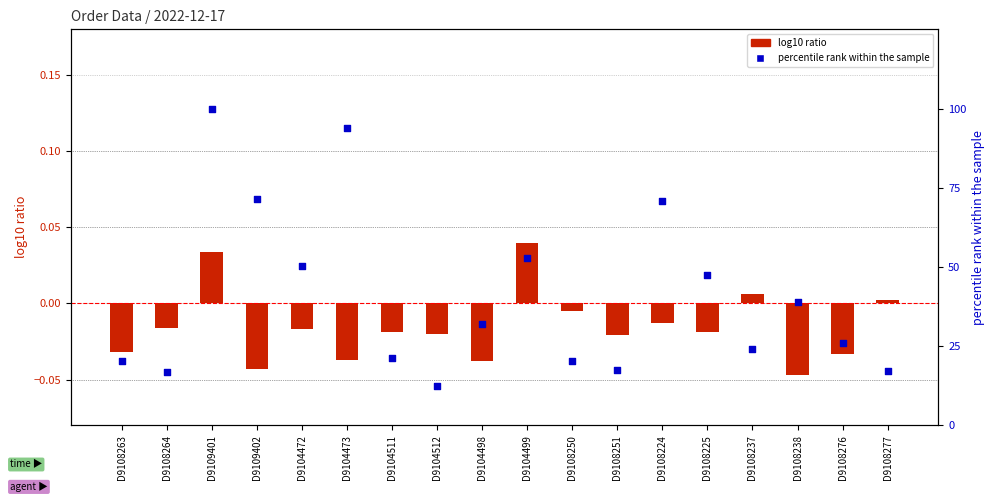

What is the total value across all series at D9108225?

47.3